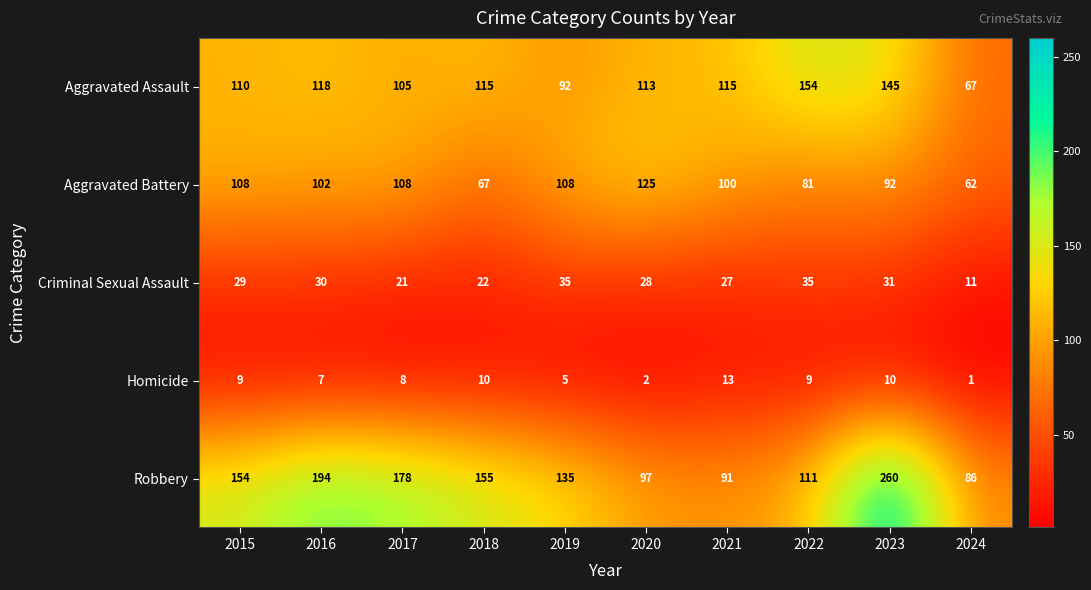

What is the average value of the Criminal Sexual Assault series?

27